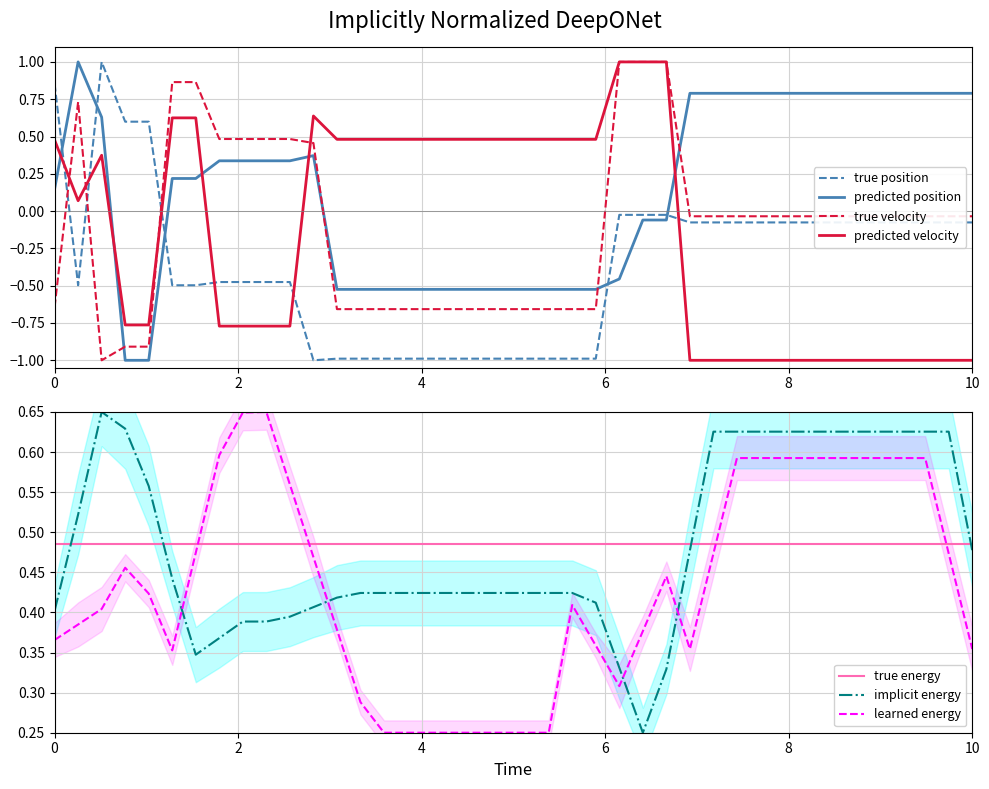

What is the maximum value for predicted position?

1.0